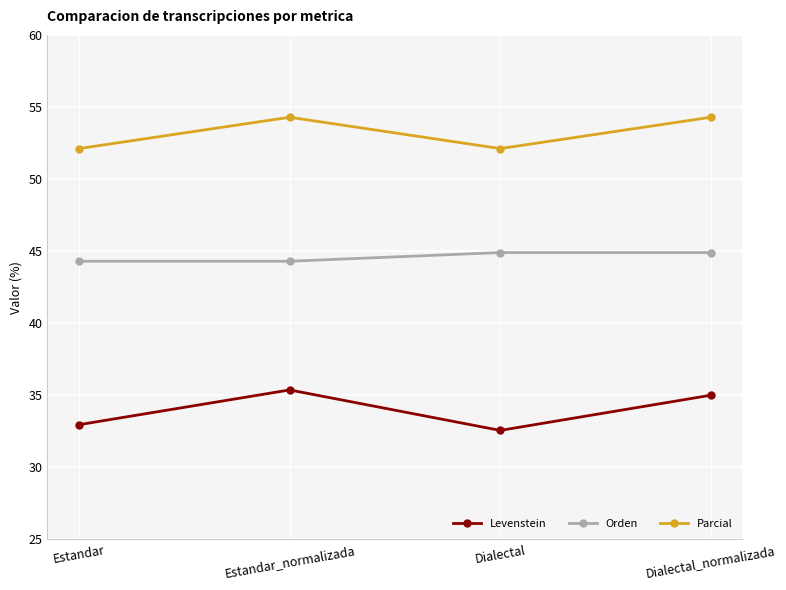

Does the chart display data point markers on the line(s)?

Yes